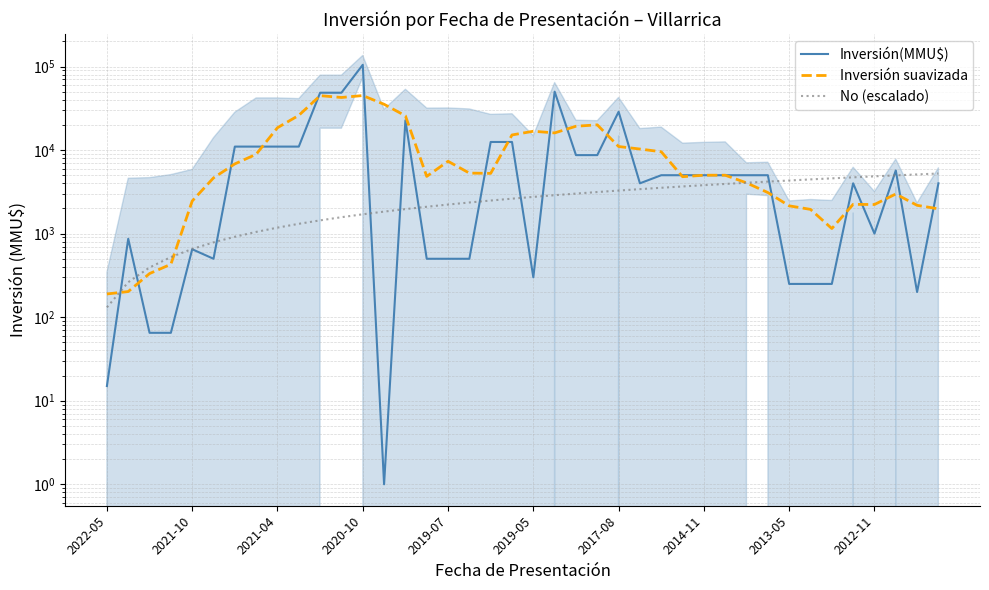

What is the difference between the maximum and minimum values in the No (escalado) series?

5109.5